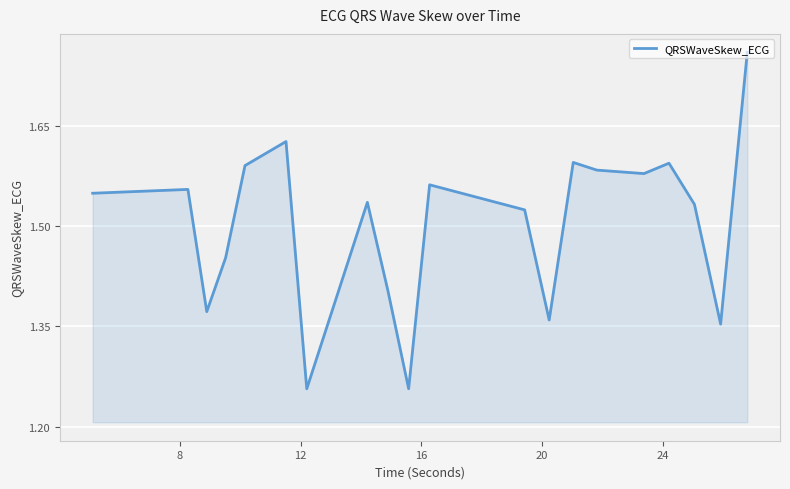

What is the difference between the maximum and minimum values?

0.5